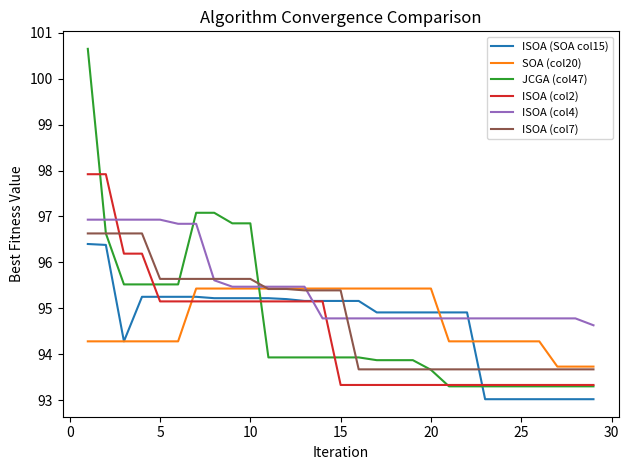

How many categories are shown in the chart?

29